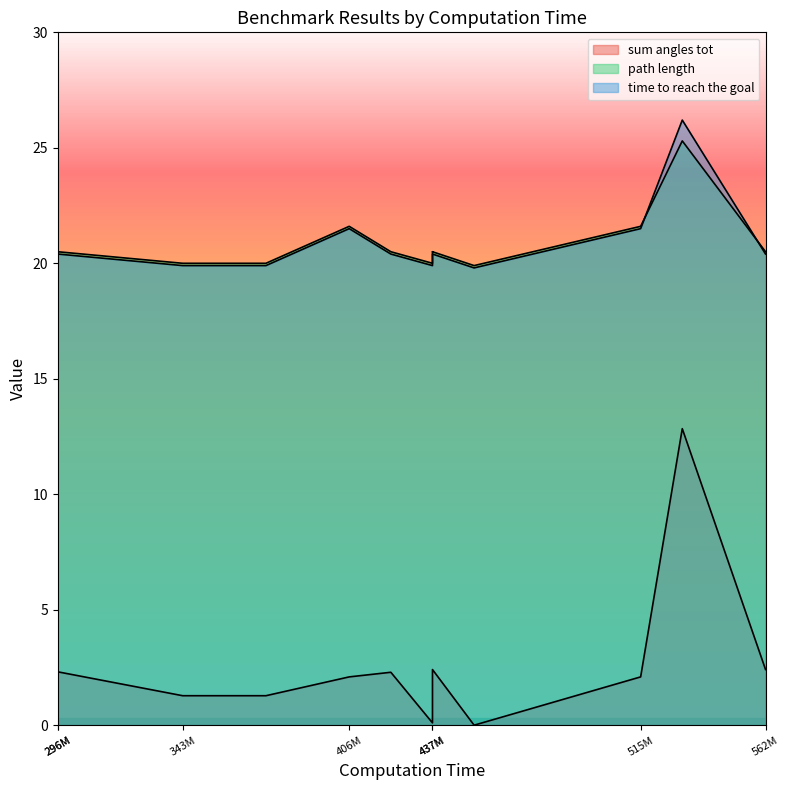

Is it true that path length equals 25.3 at 10?

True